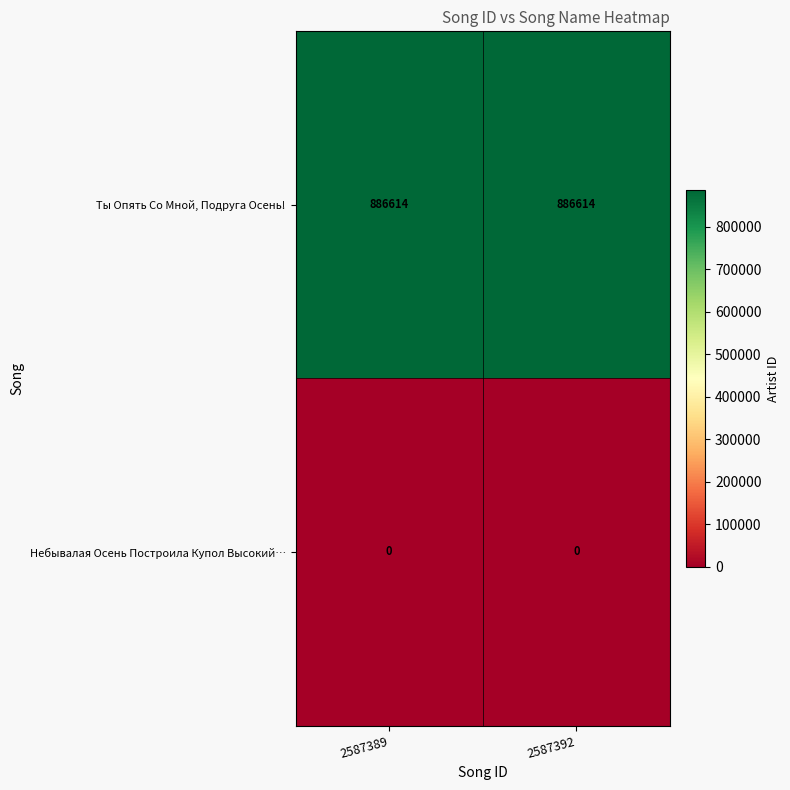

How many series are shown in this chart?

2